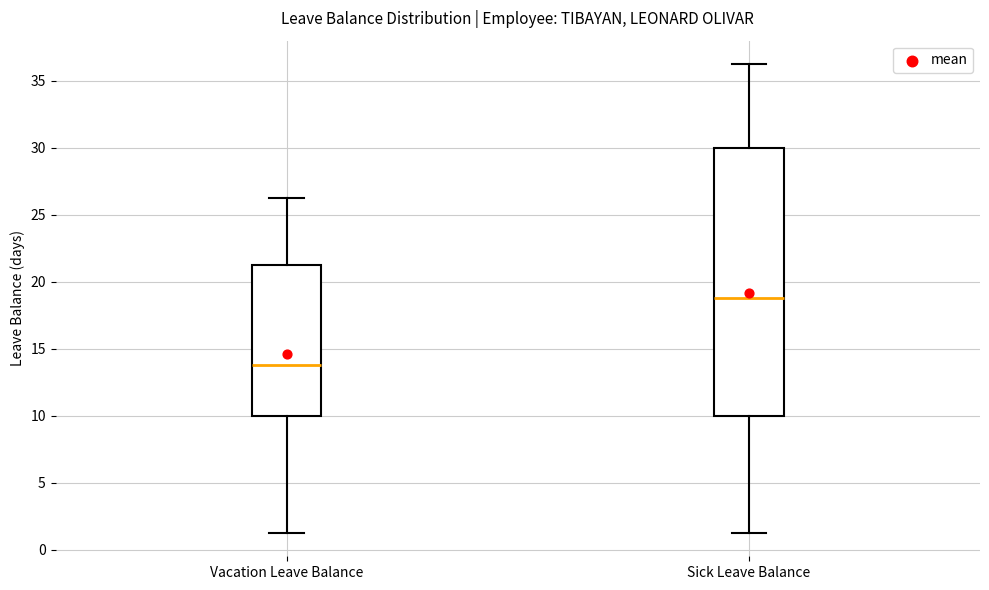

Which box is the tallest, from its lower edge to its upper edge?

Sick Leave Balance